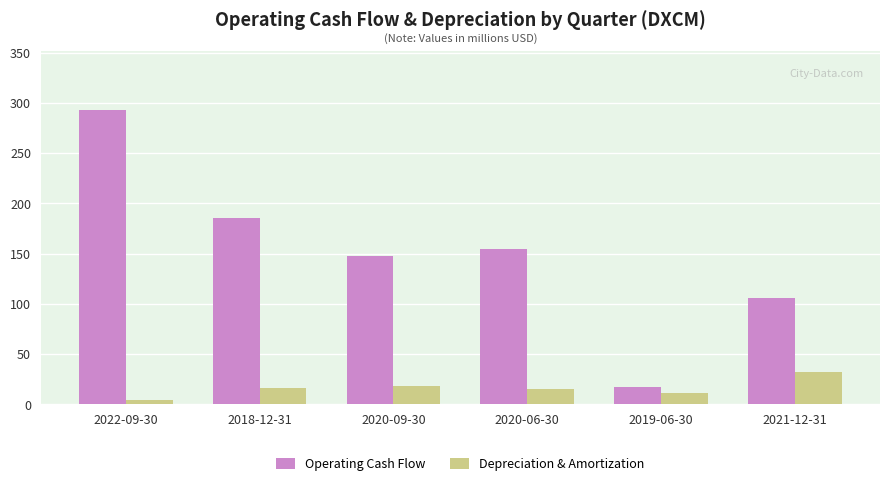

List the series in order of their overall mean, lowest first.

Depreciation & Amortization, Operating Cash Flow